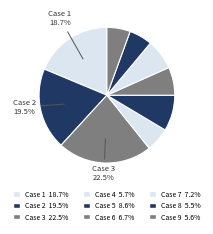

How many slices are in this pie chart?

9